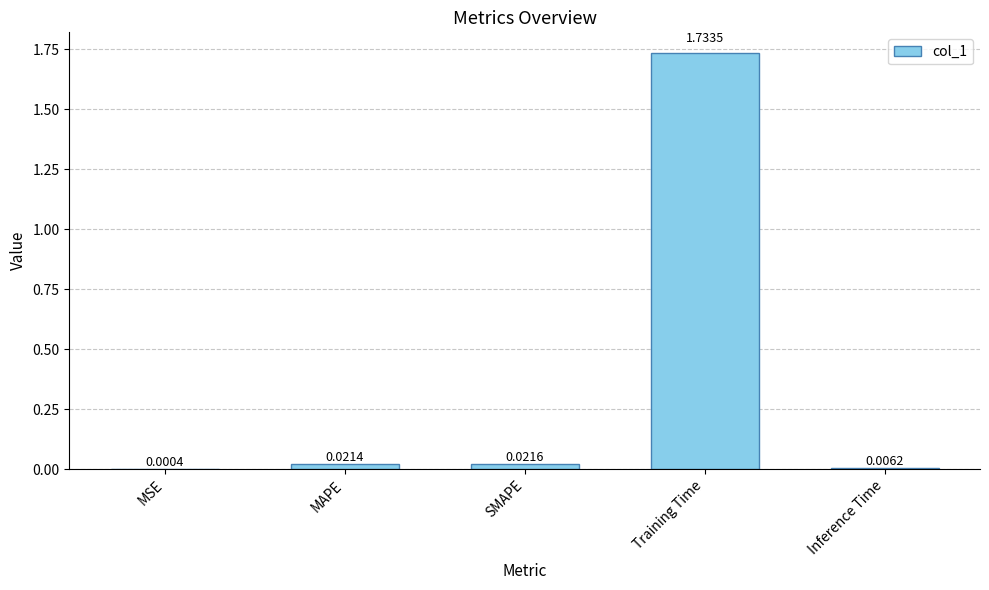

The value at Training Time is 1.1. True or false?

False